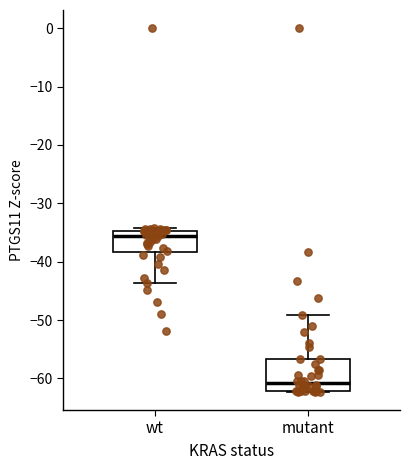

Where does the median line of the box for mutant sit on the y-axis? The values are not printed on the chart, so give them approximately, as read against the axis.

-61